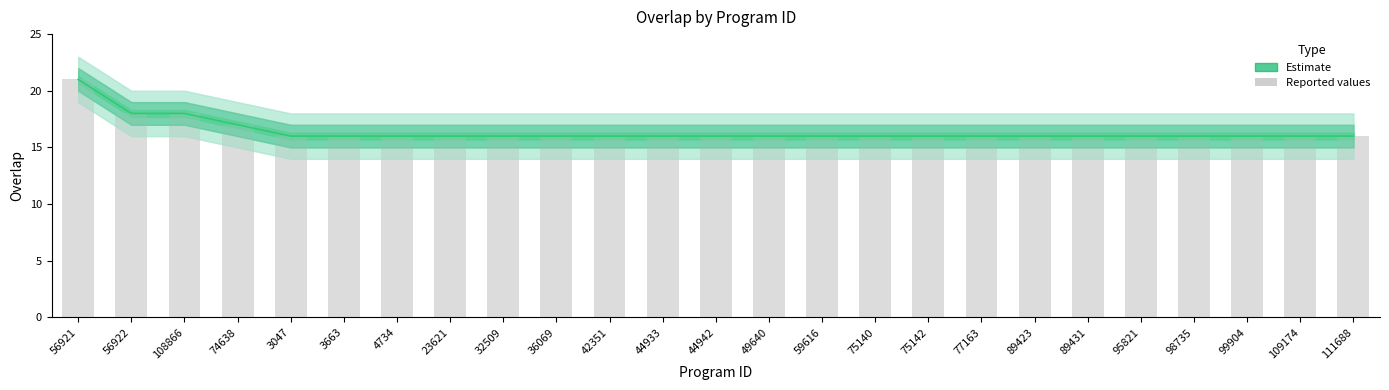

What is the minimum value shown in the chart?

16